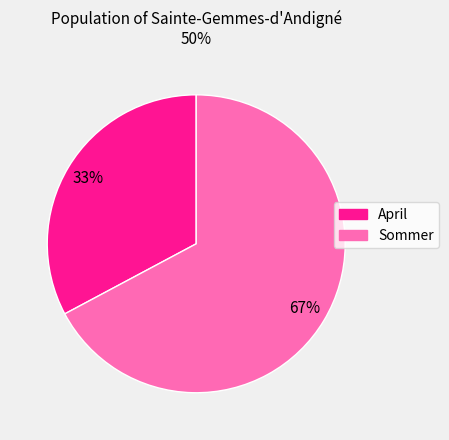

Is it true that April is 33% of the pie?

True